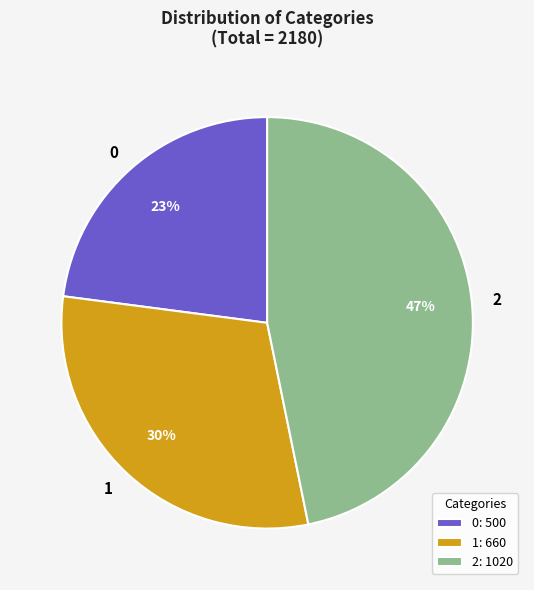

Approximately how many times larger is the value at 0 compared to 1?

0.8